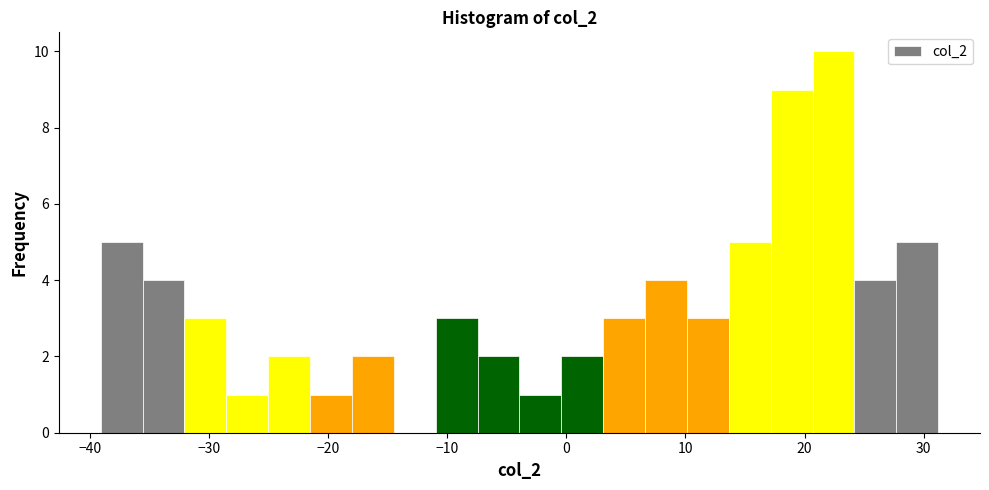

Around what value on the x-axis is the tallest bar? Give the approximate position of its centre, as read against the axis.

22